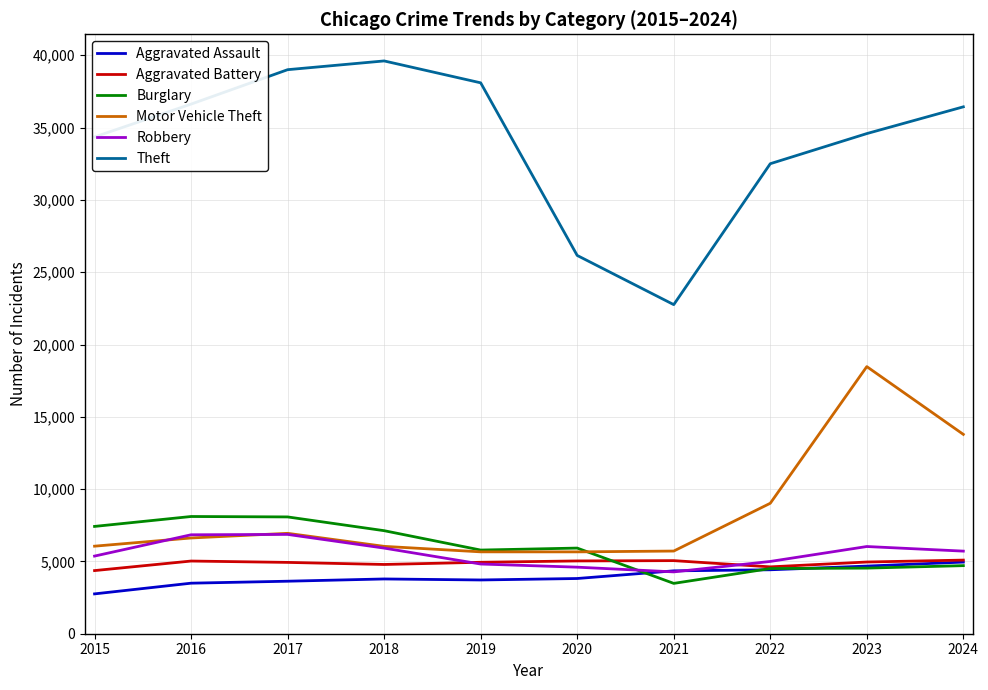

Between 2017 and 2021, which series saw the biggest shift?

Theft